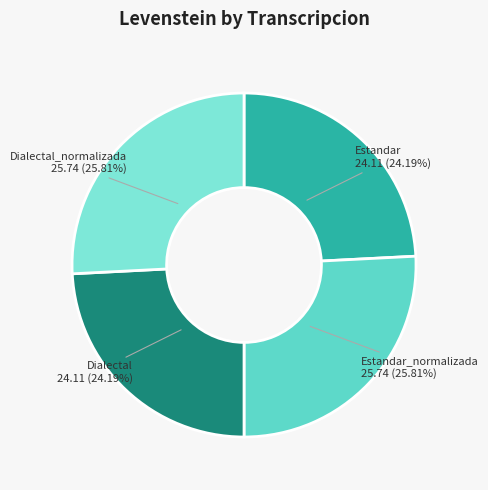

To the nearest percent, what is the difference between the largest and smallest slice percentages?

2%